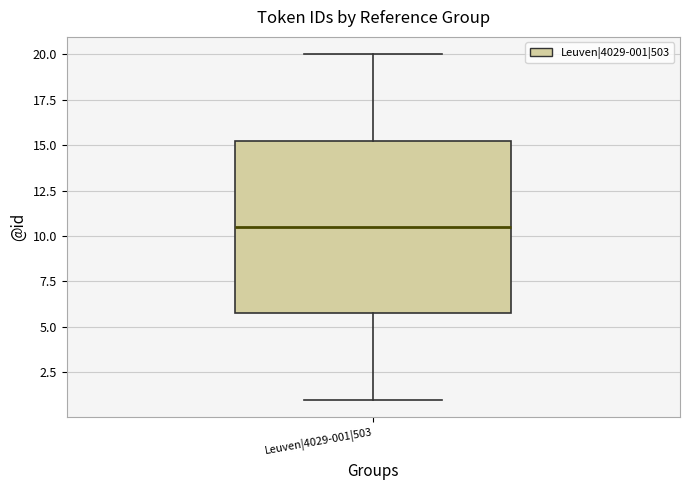

Where does the median line of the box for Leuven|4029-001|503 sit on the y-axis? The values are not printed on the chart, so give them approximately, as read against the axis.

10.5